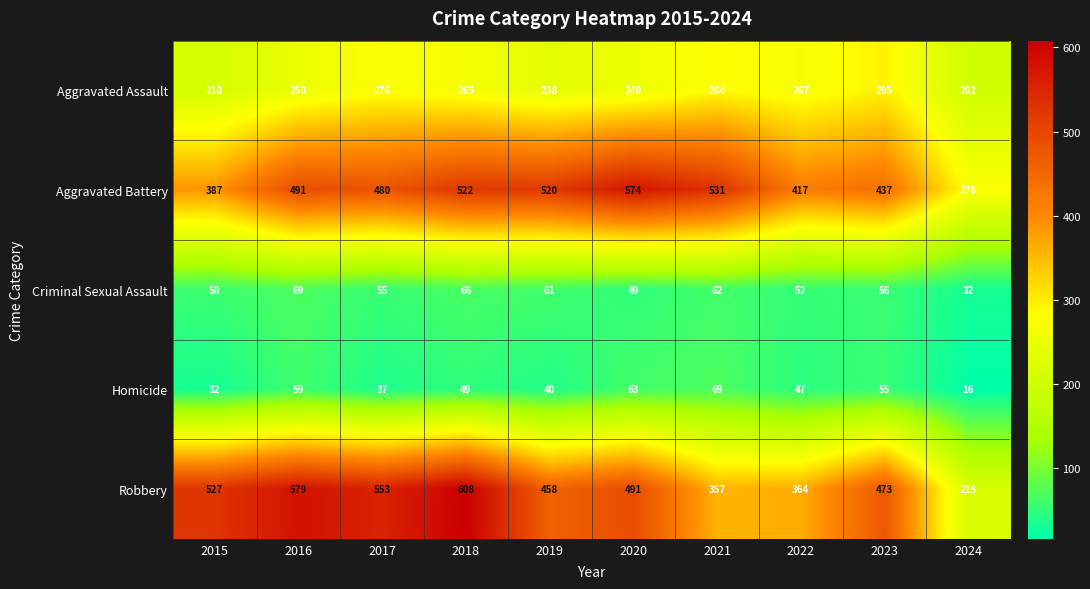

True or false: Robbery has a value of 458 at 2019.

True